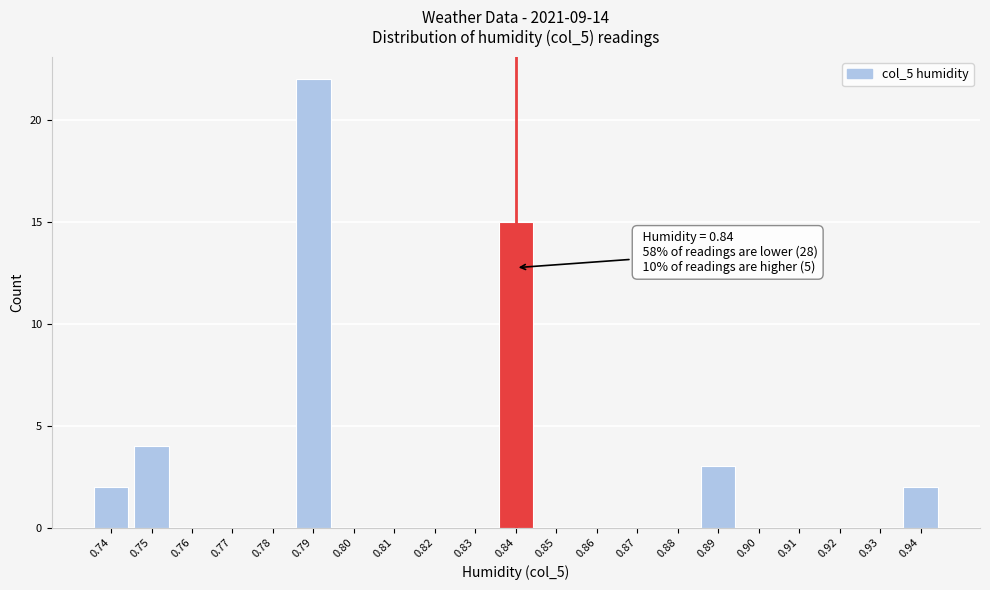

Over which range of the x-axis is the bar tallest?

0.785 to 0.795